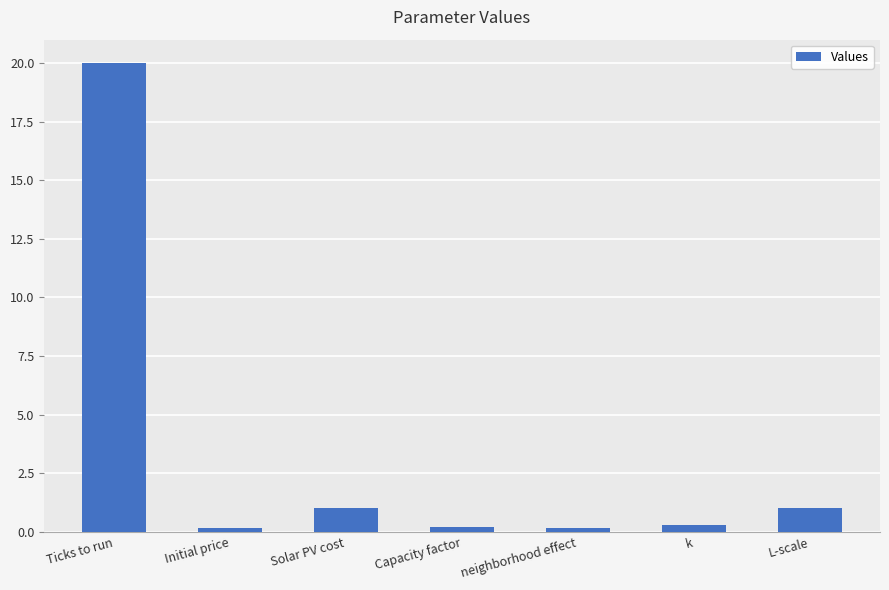

What is the sum of all values?

22.8